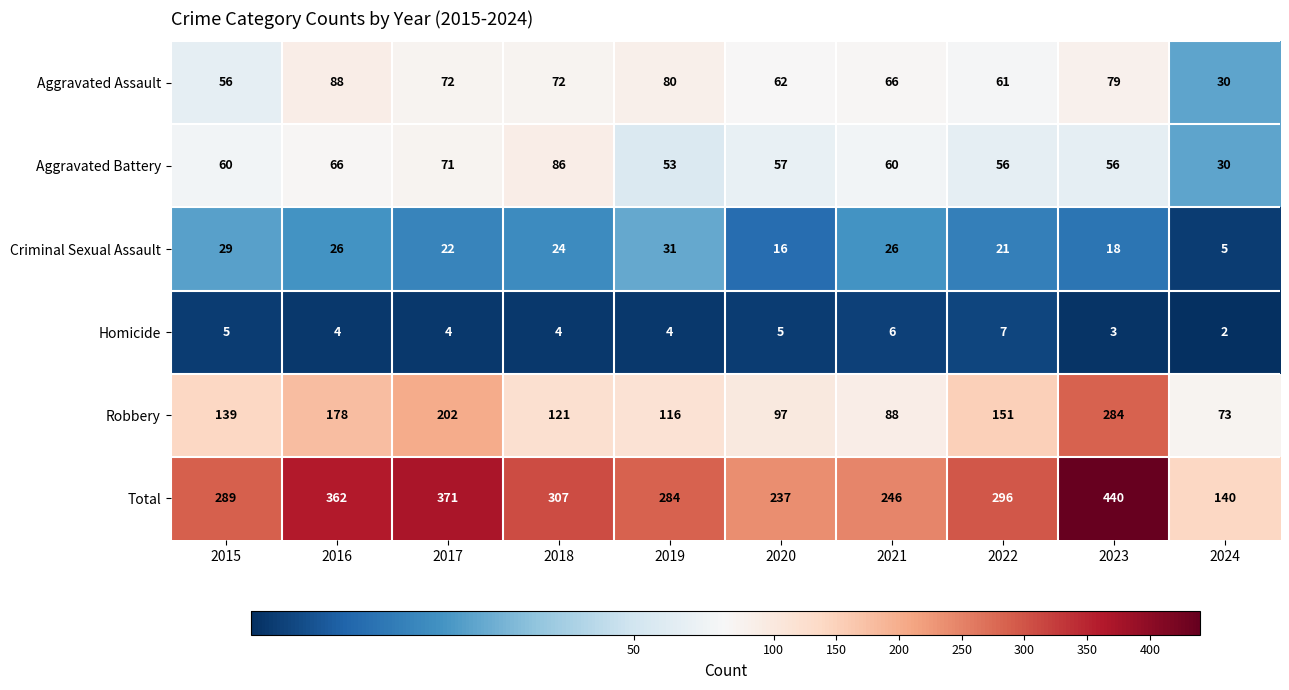

The Total series shows 246 at 2021. True or false?

True